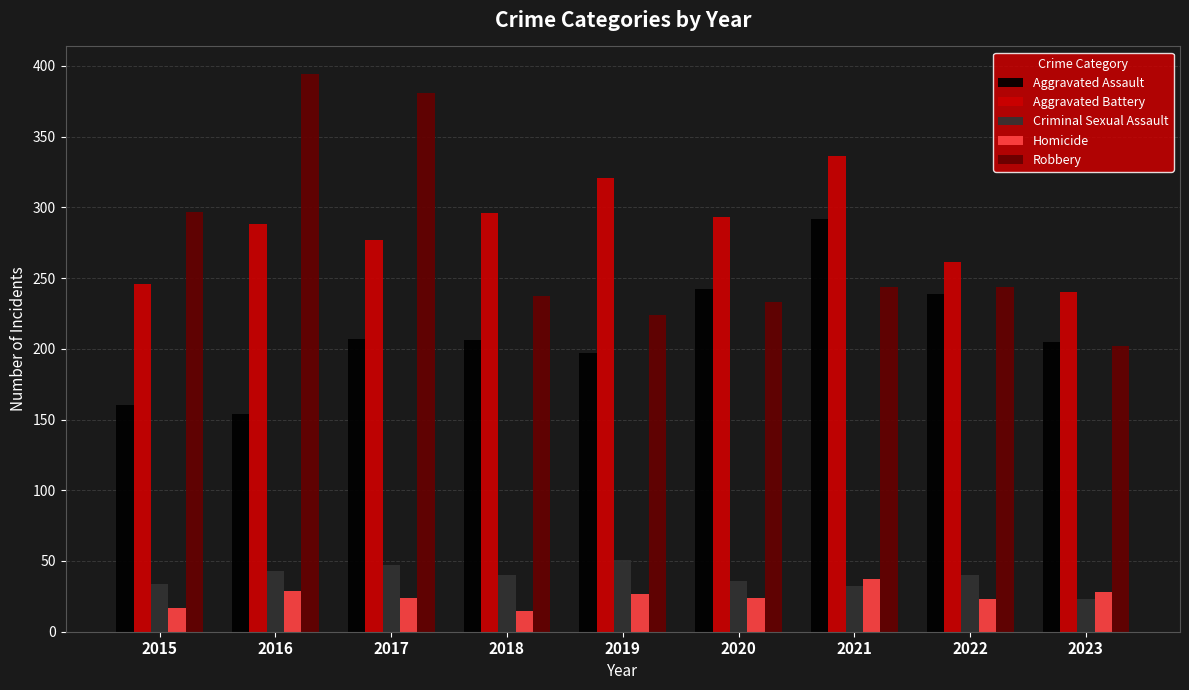

What is the value of the Aggravated Battery bar at the 9th from the left?

240